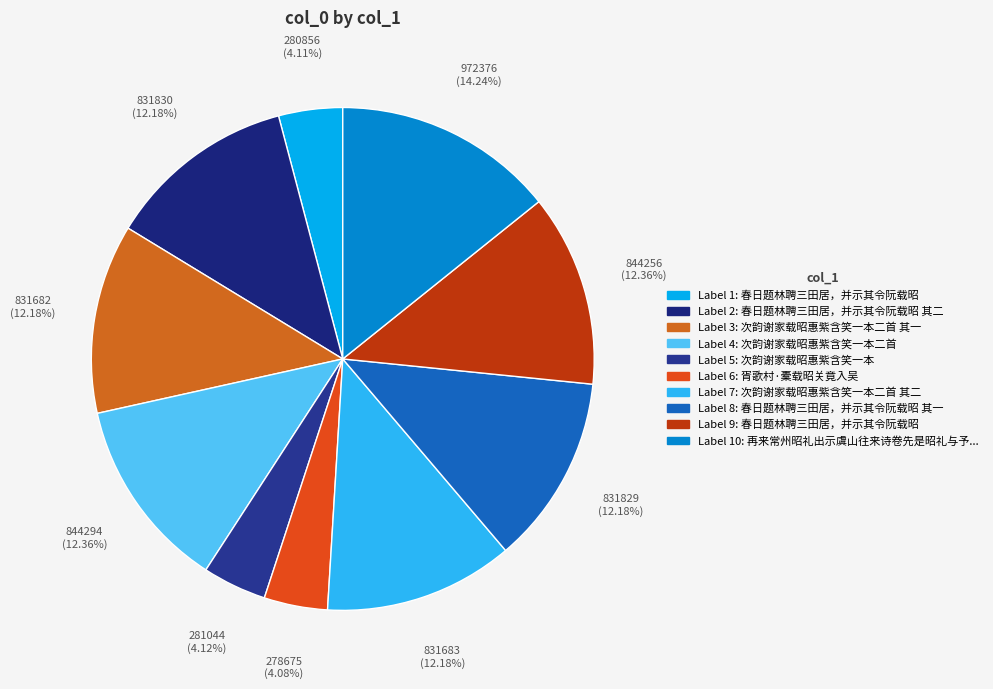

To the nearest percent, what is the difference between the largest and smallest slice percentages?

10%